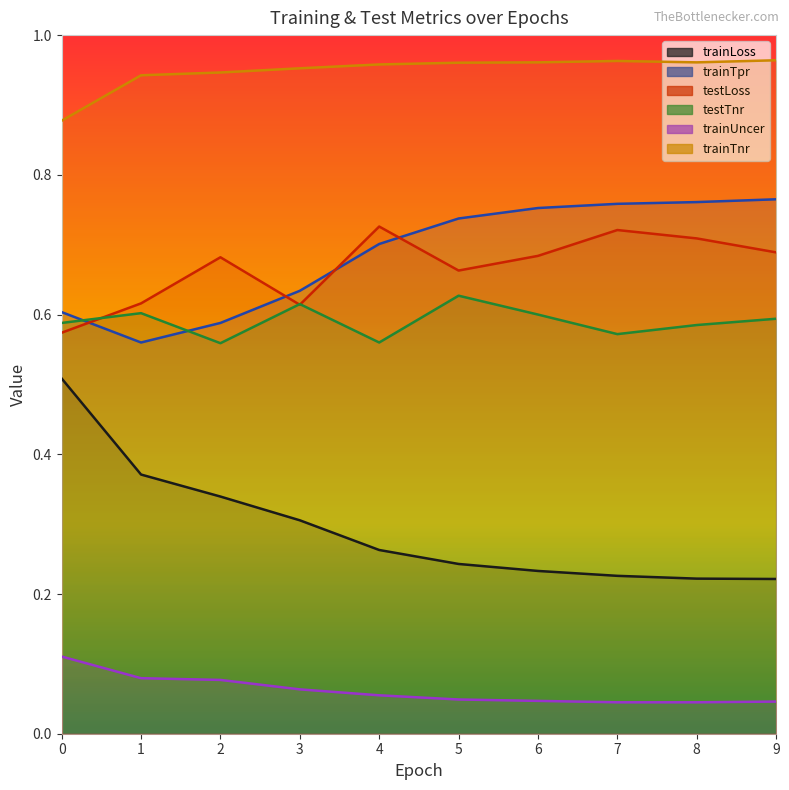

Does the chart display data point markers on the line(s)?

No